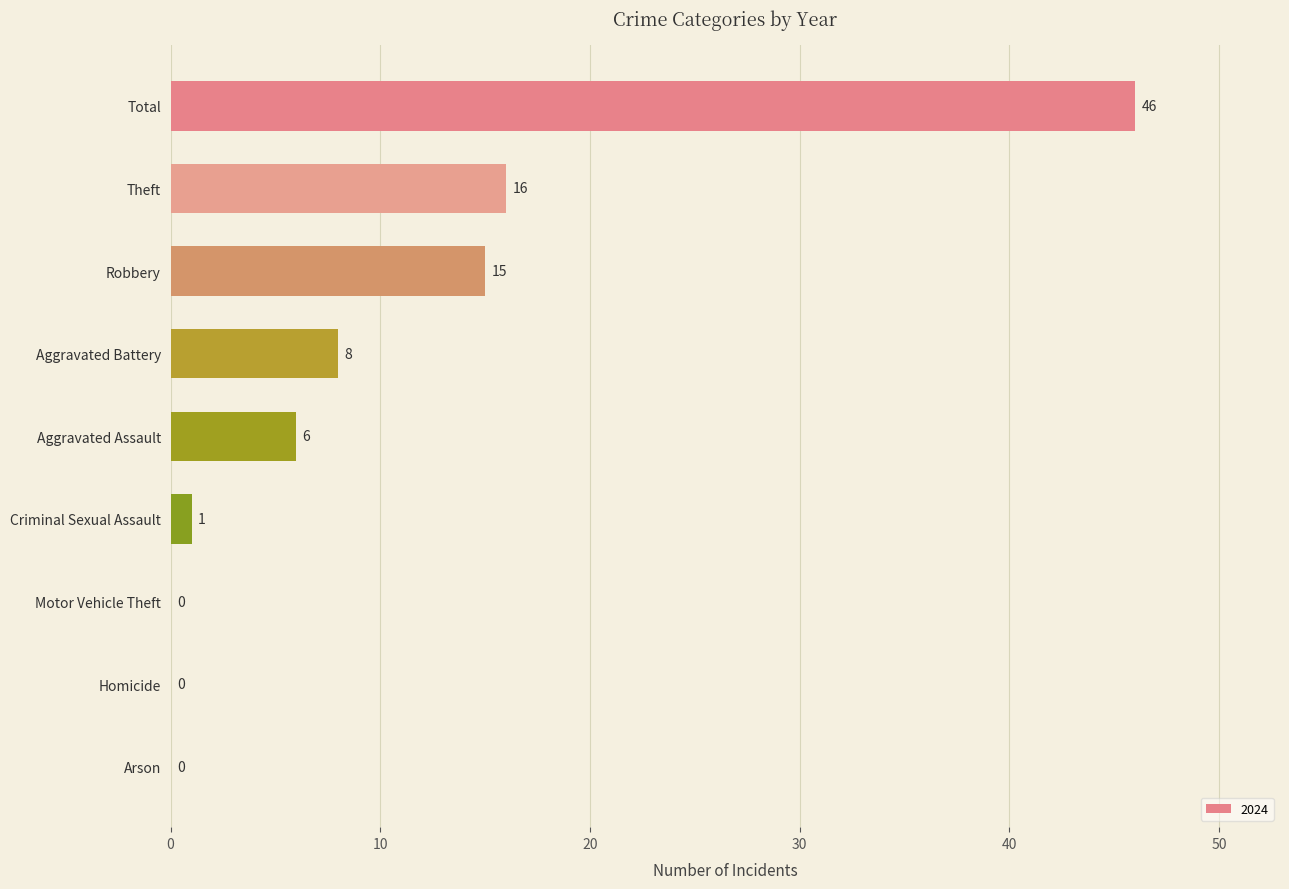

Between Theft and Aggravated Battery, which is larger?

Theft